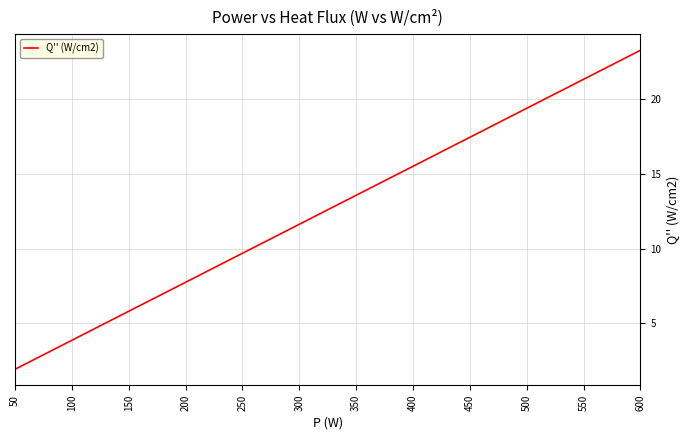

Which has a higher value, 350 or 250?

350